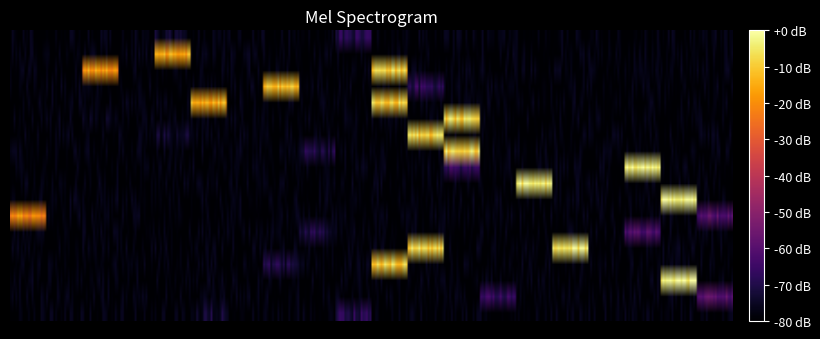

What is the total value across all series at 2?

17